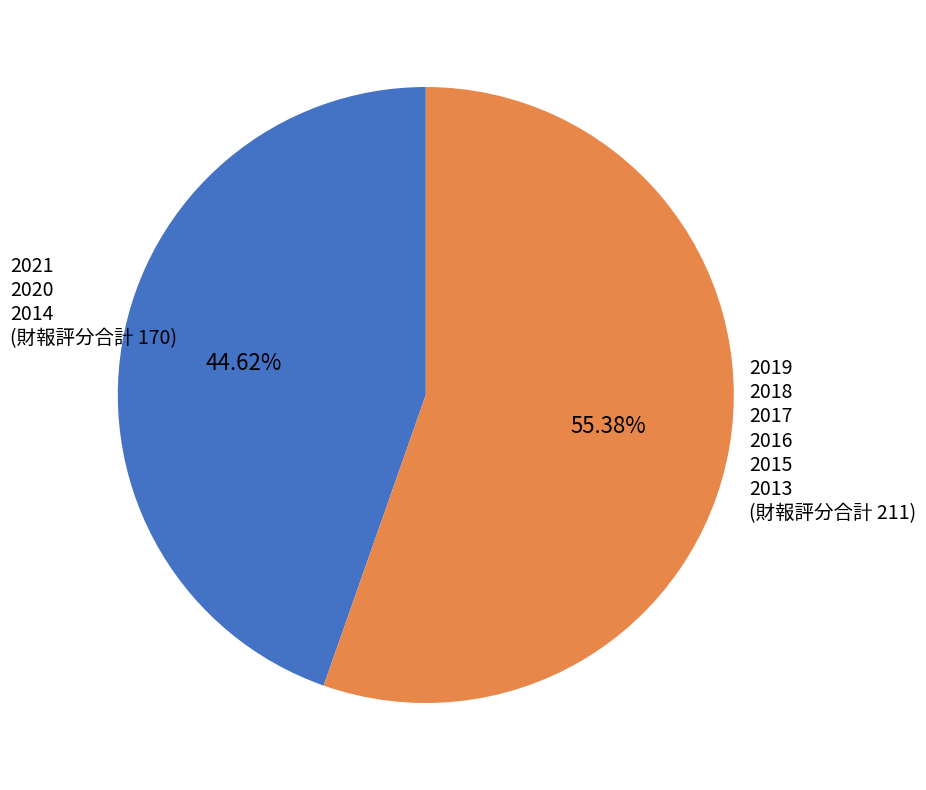

Does any single category account for the majority?

Yes